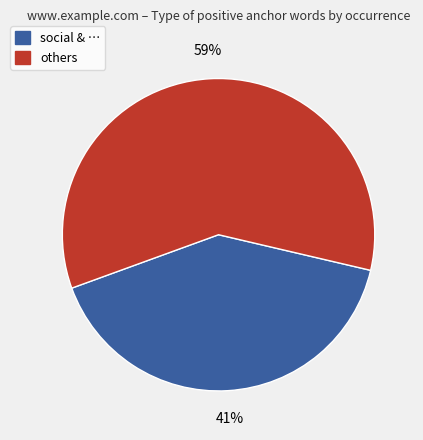

How many segments does this pie chart have?

2